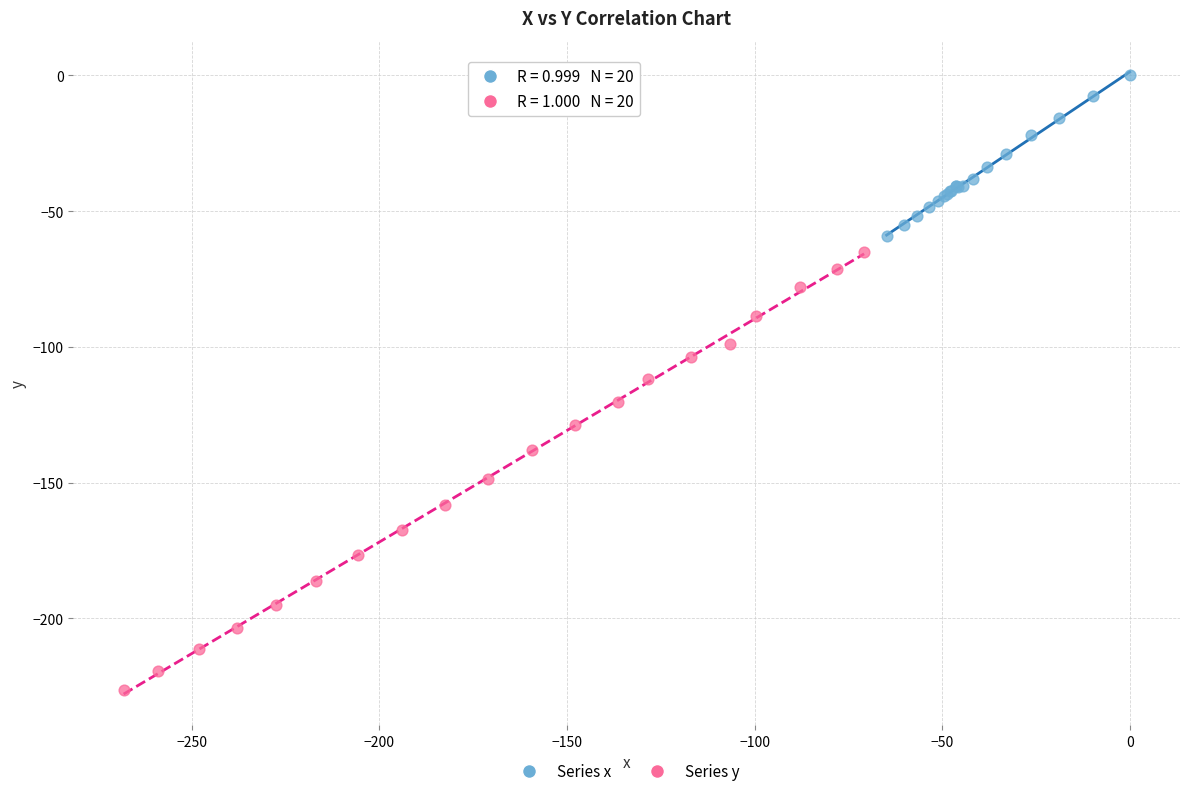

Which series contains the highest Y value?

Series x